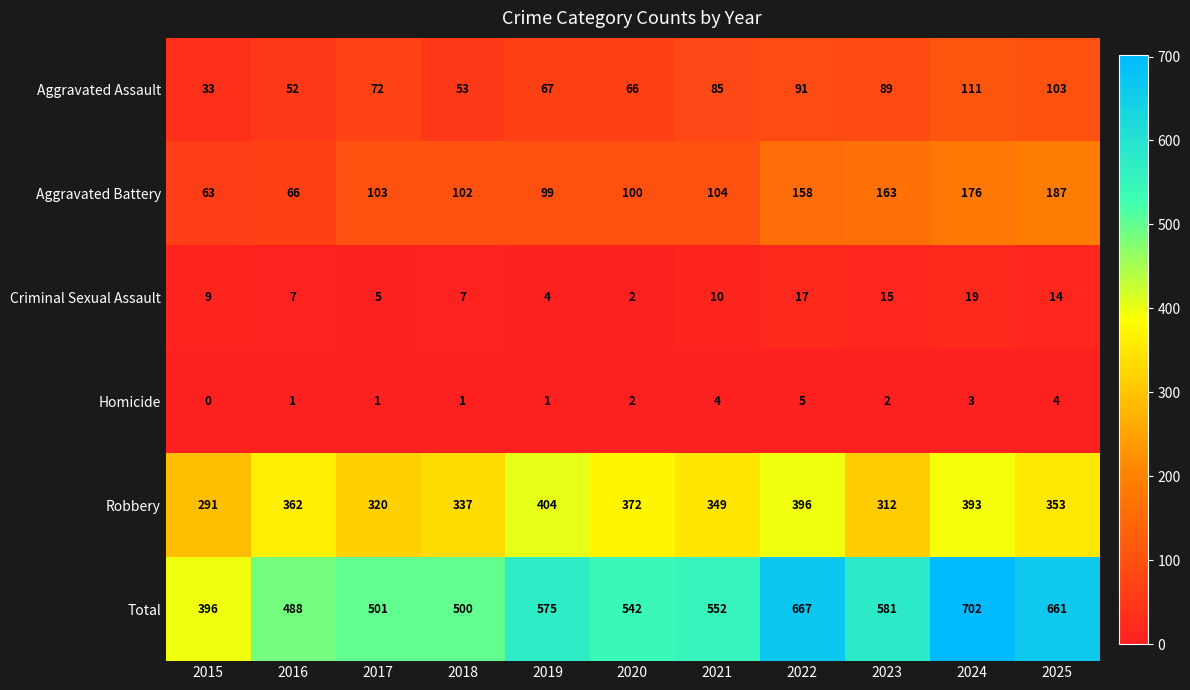

Rank the series at 2022 from highest to lowest value.

Total, Robbery, Aggravated Battery, Aggravated Assault, Criminal Sexual Assault, Homicide